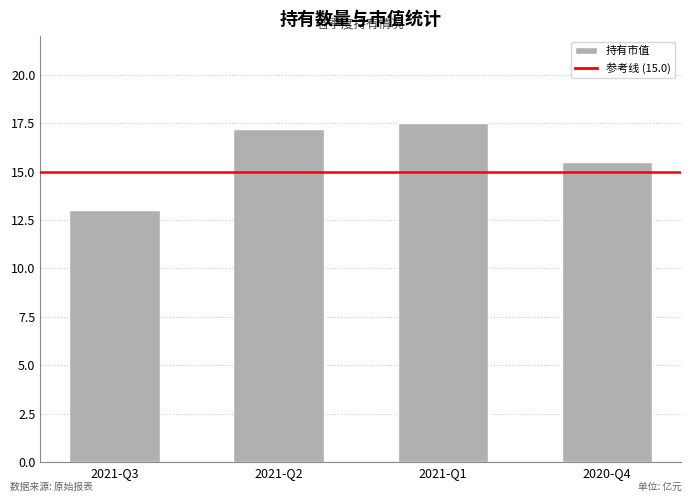

What is the difference between the values at 2021-Q1 and 2020-Q4?

2.0